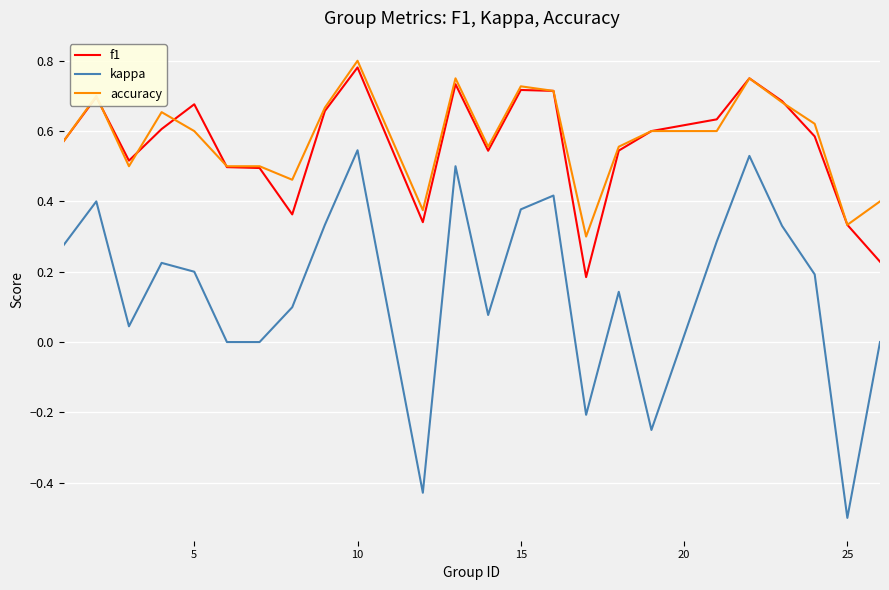

True or false: kappa and f1 intersect in this chart.

False